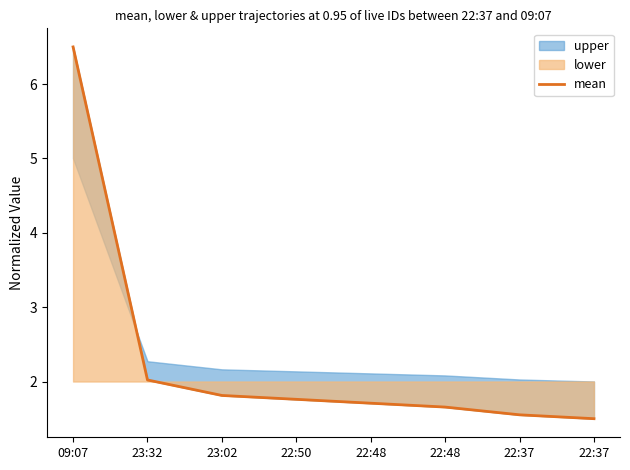

List the labels in order of value, smallest first.

22:37, 22:37, 22:48, 22:48, 22:50, 23:02, 23:32, 09:07